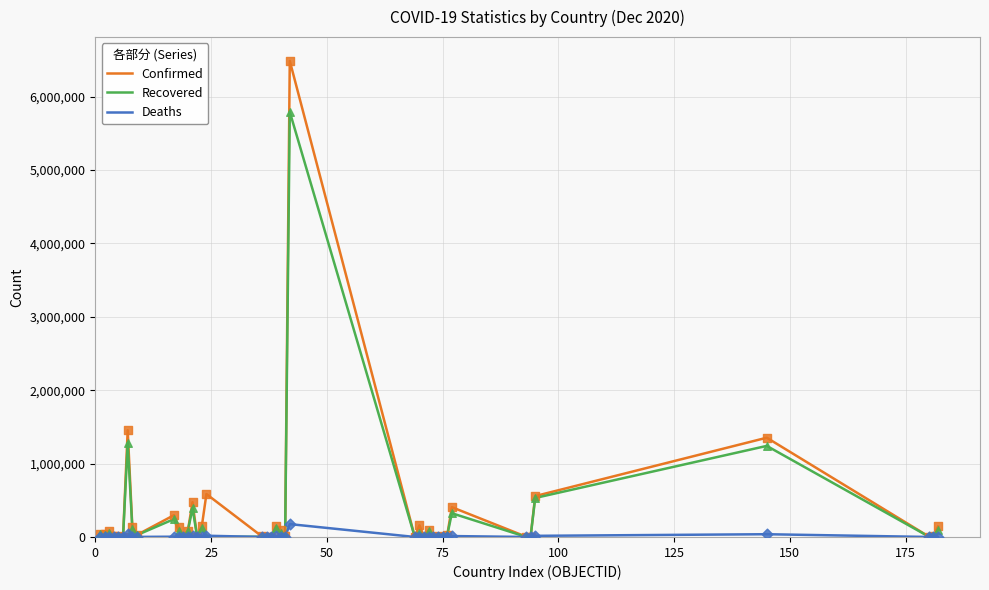

Which series has the largest total across all categories?

Confirmed